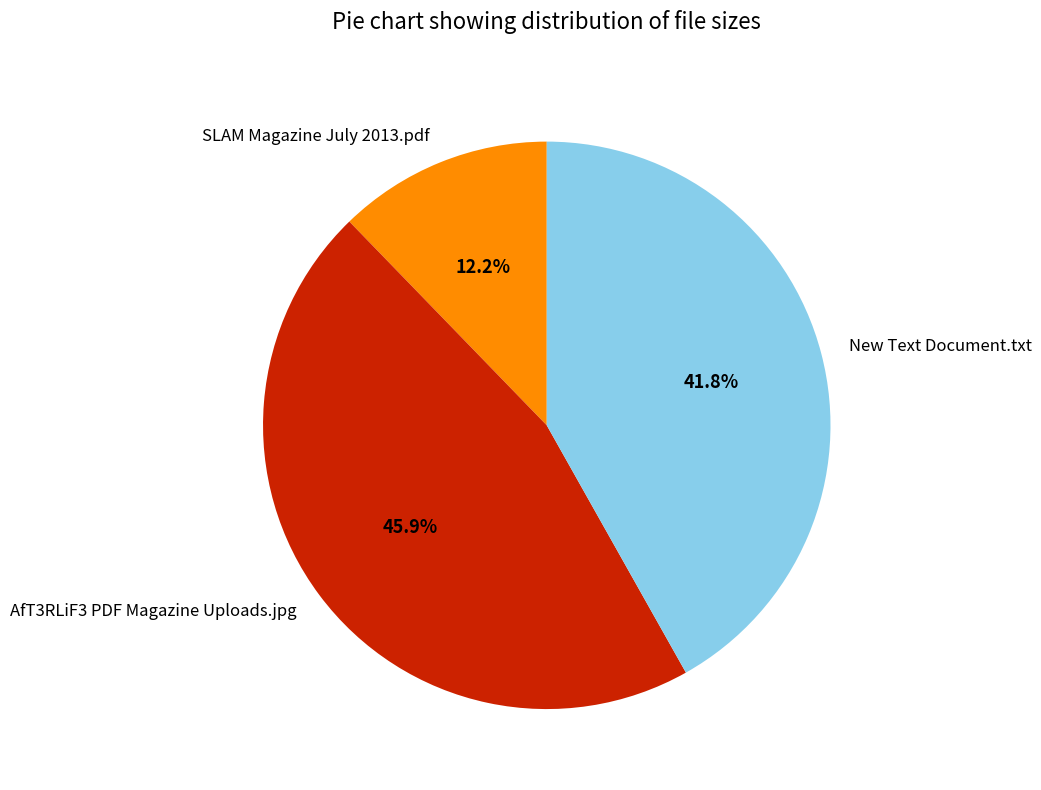

Which slice is the largest?

AfT3RLiF3 PDF Magazine Uploads.jpg